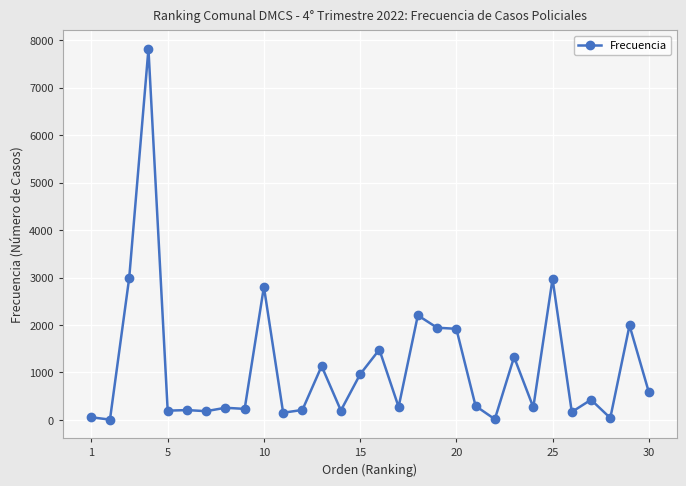

True or false: there are more than 1 points higher than both neighbors.

True